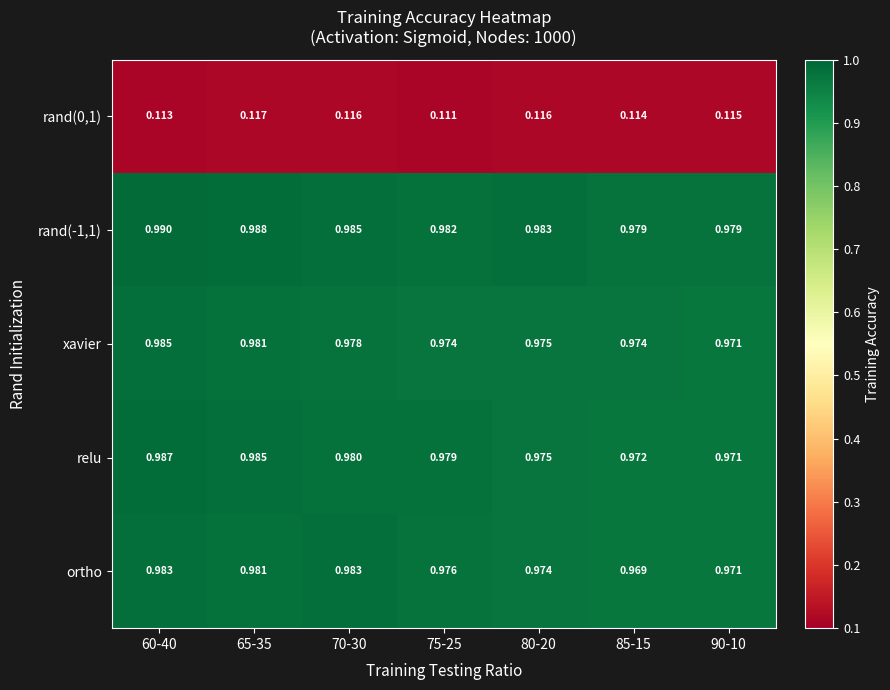

Is the value of ortho at 85-15 greater than the value of rand(0,1) at 90-10?

Yes